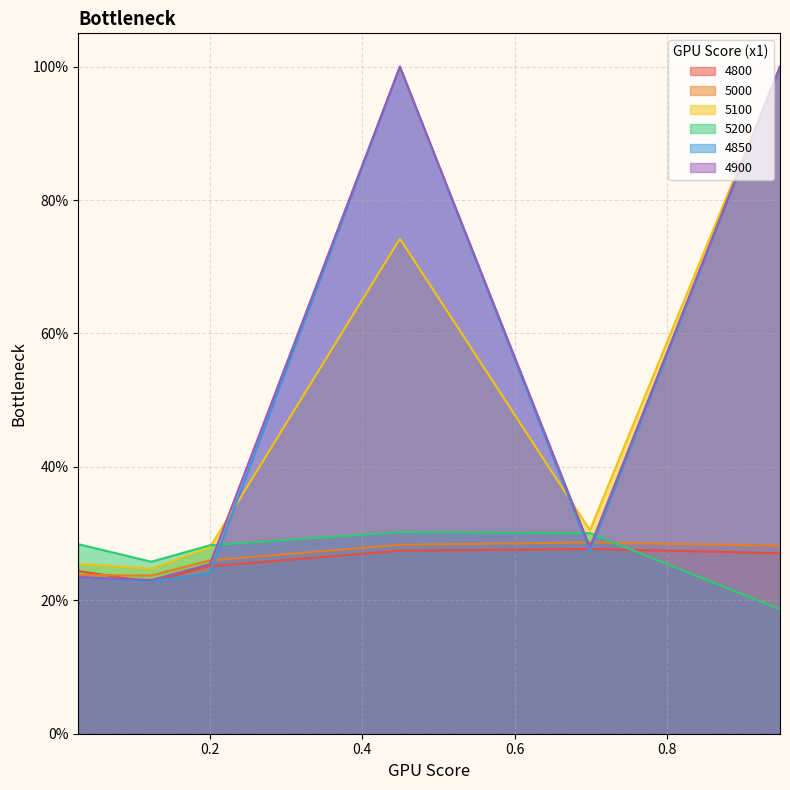

Where do 4900 and 5200 first cross each other?

0.2 and 0.4493150684931507